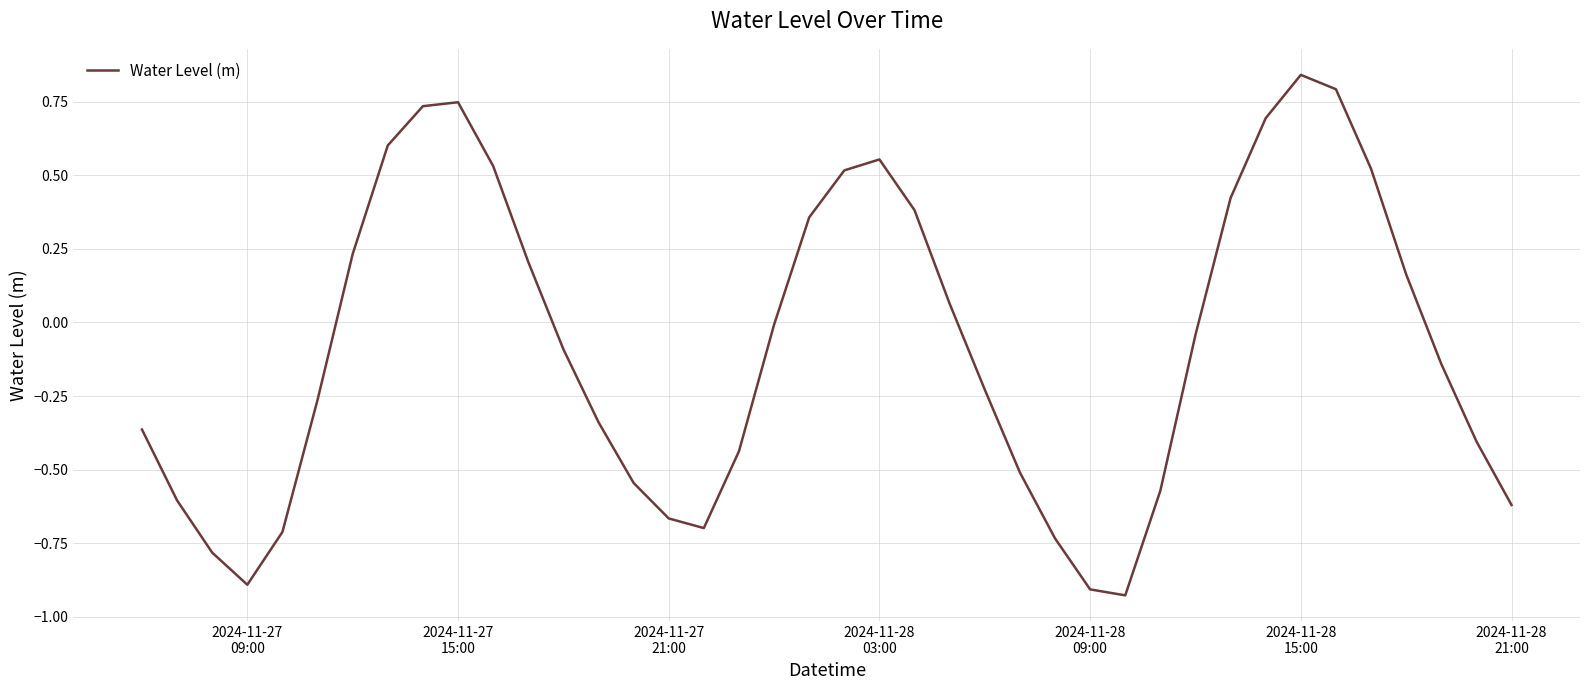

What is the difference between the maximum and minimum values?

1.8